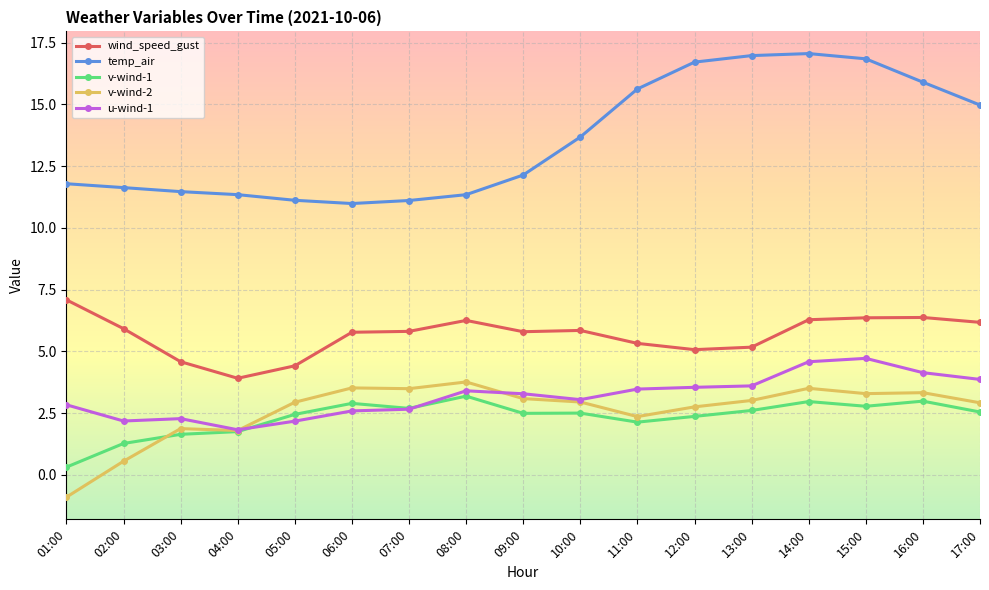

What is the maximum value for u-wind-1?

4.7